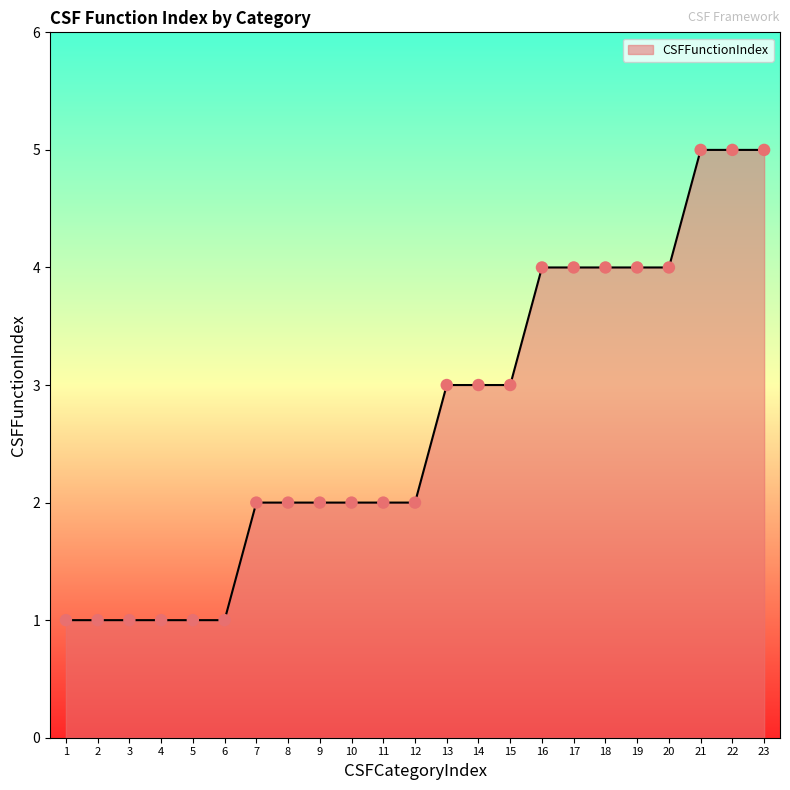

What is the change in value from 3 to 23?

+4